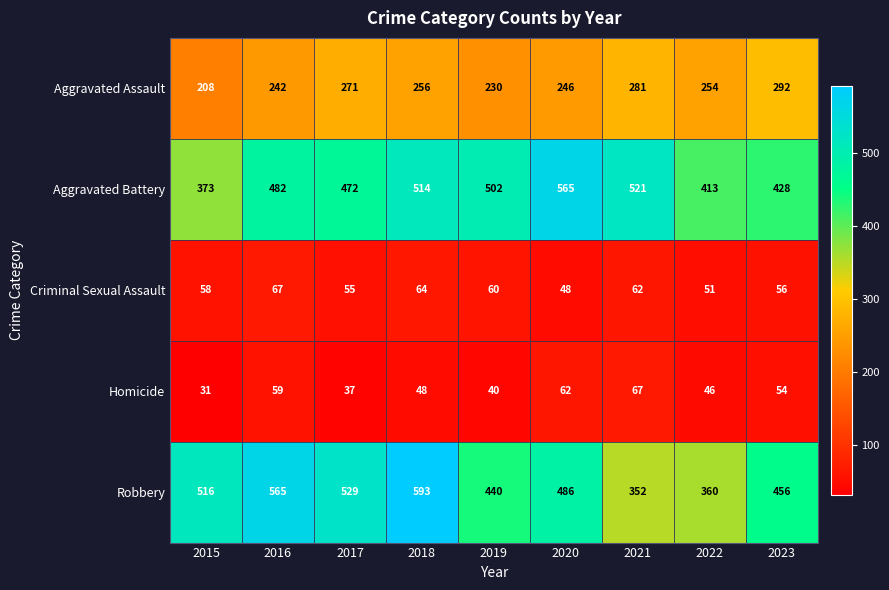

The Aggravated Assault series shows 408 at 2020. True or false?

False